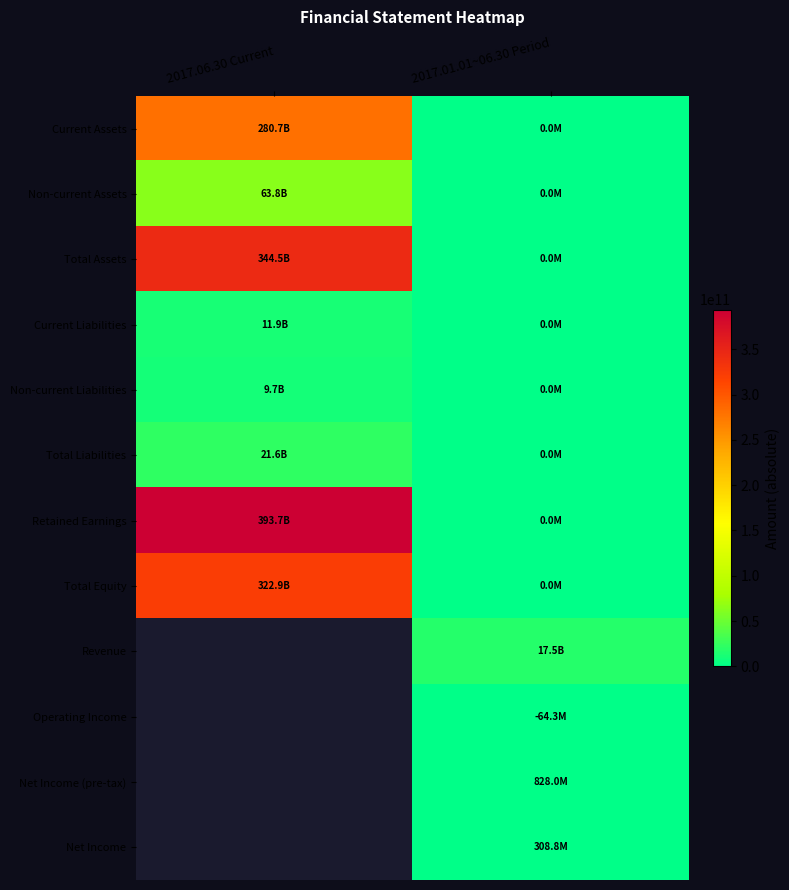

Which has a higher value, 2017.06.30 Current or 2017.01.01~06.30 Period?

2017.06.30 Current